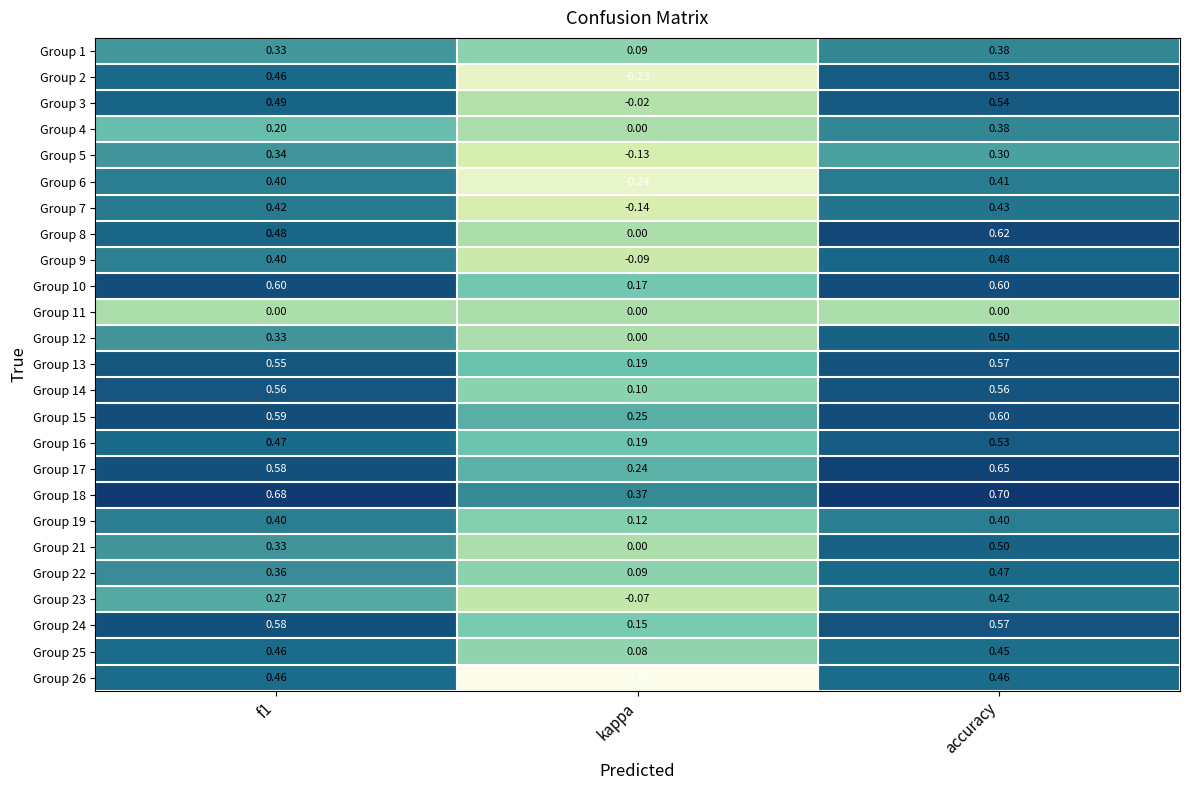

Which label corresponds to the smallest value in the chart?

kappa